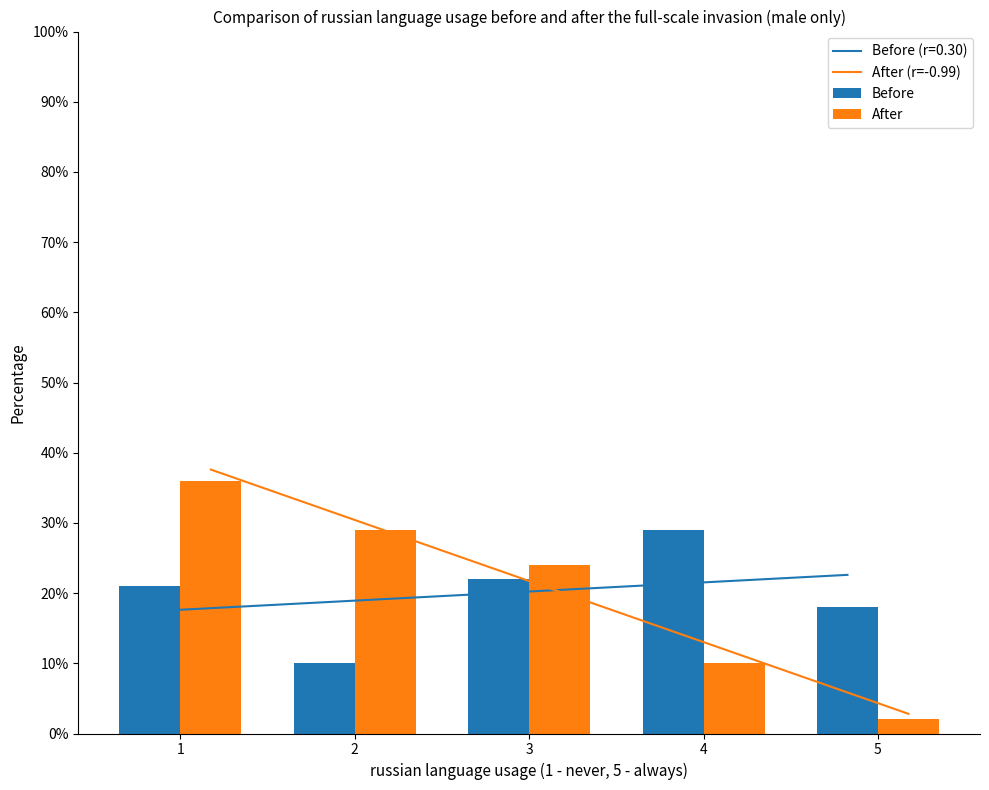

Is it true that Before equals 12 at 1?

False